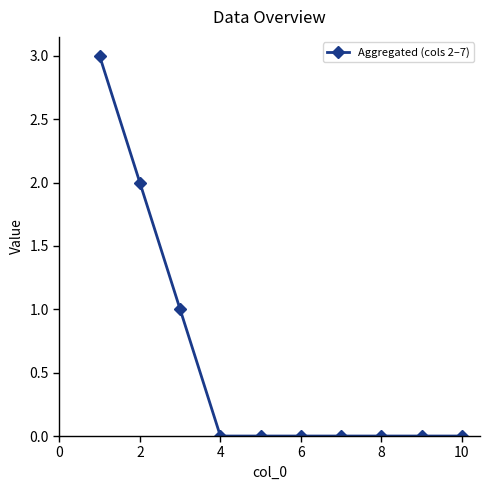

What is the maximum value shown in the chart?

3